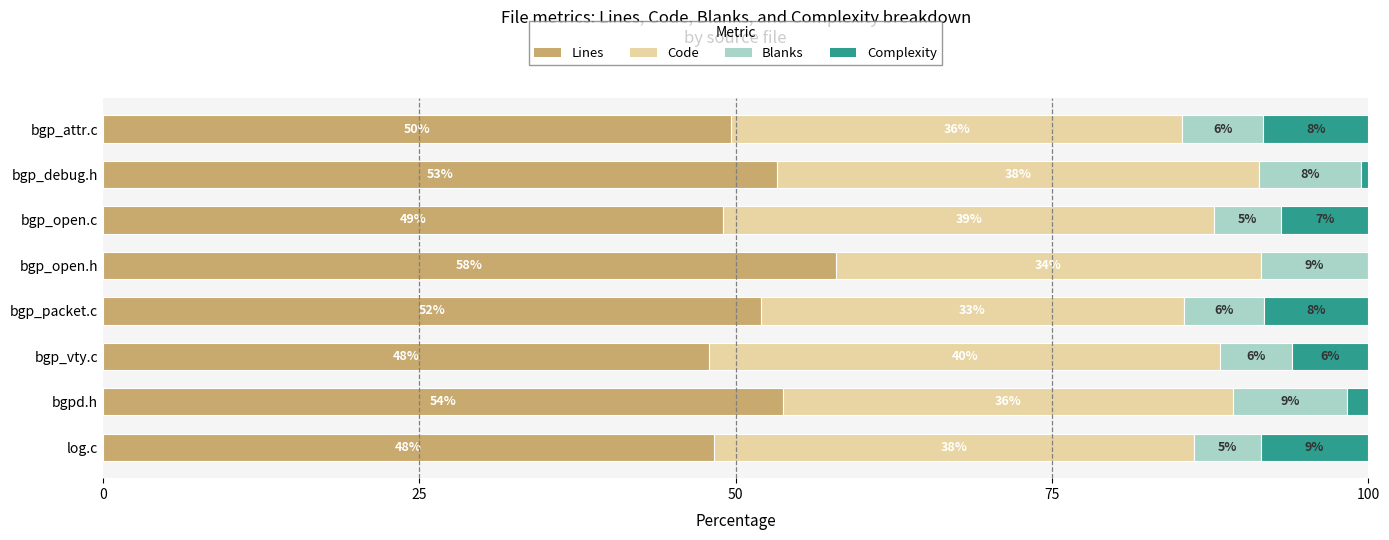

At which label is Lines closest to 52?

bgp_packet.c